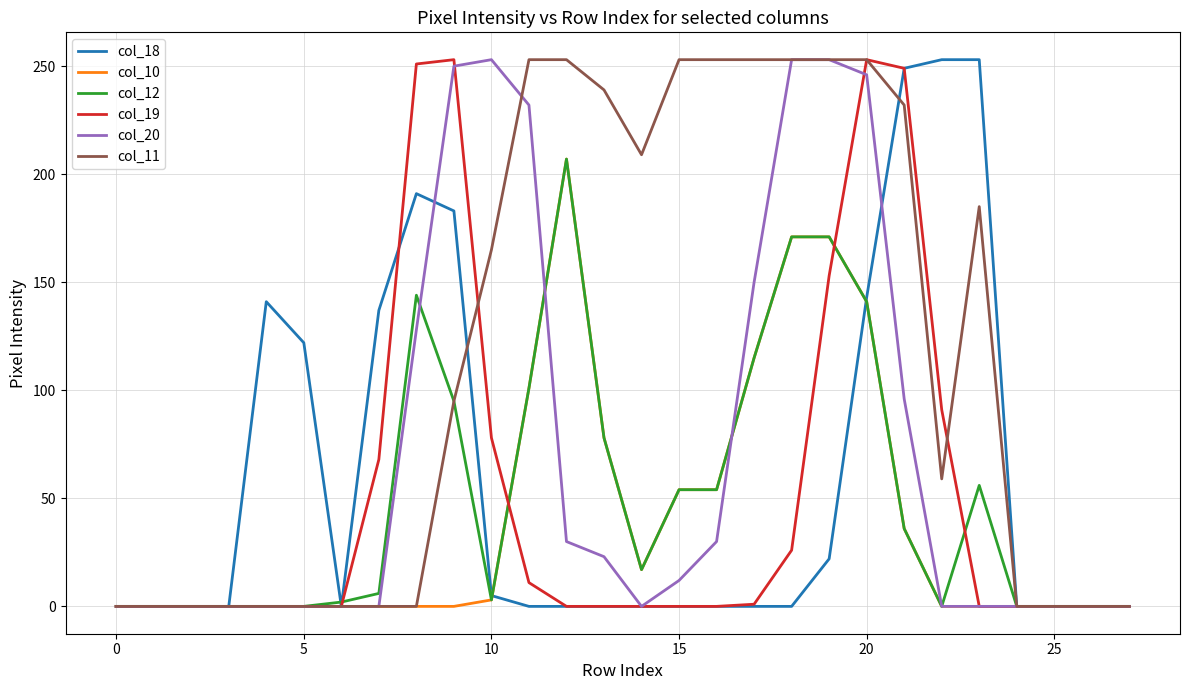

Which series has the largest total across all categories?

col_11